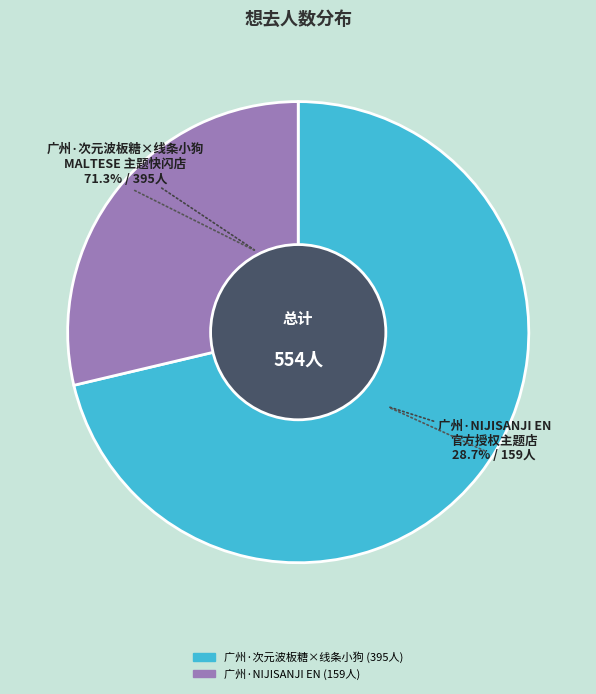

Combined, do 广州·NIJISANJI EN 官方授权主题店 and 广州·次元波板糖×线条小狗MALTESE 主题快闪店 account for over 50%?

Yes